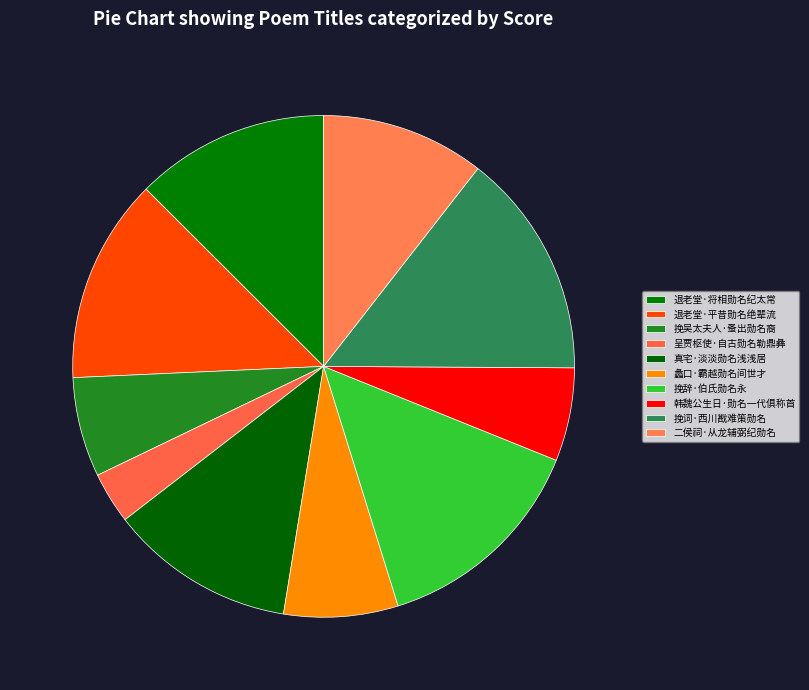

Is there any slice that represents more than half of the pie?

No